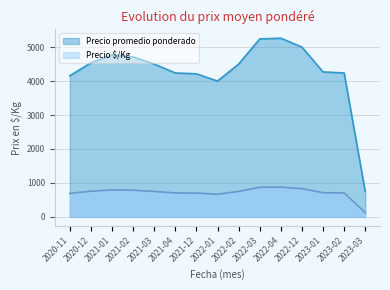

What are all the series names shown in the legend?

Precio promedio ponderado, Precio $/Kg